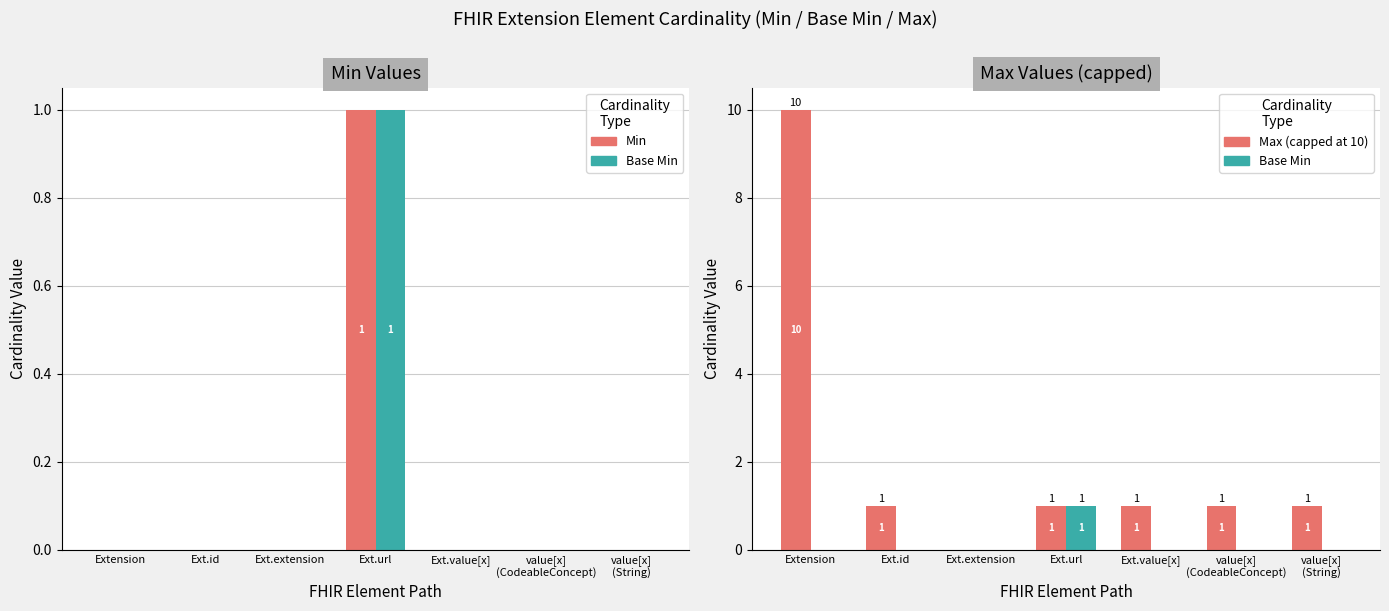

How many bars are there in total?

21